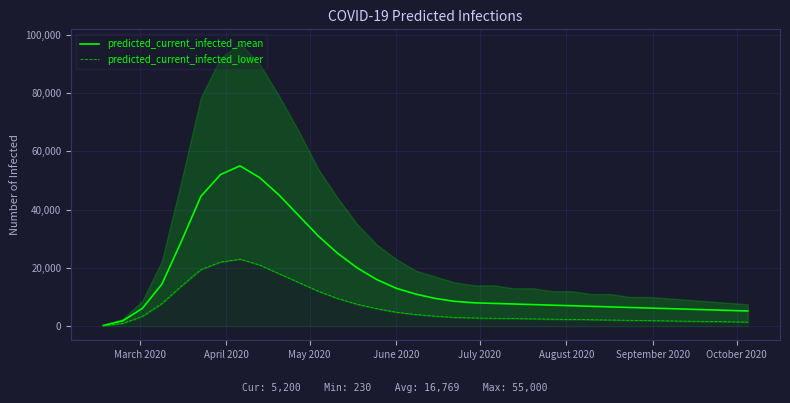

List the series in order of their peak value, highest first.

predicted_current_infected_mean, predicted_current_infected_lower